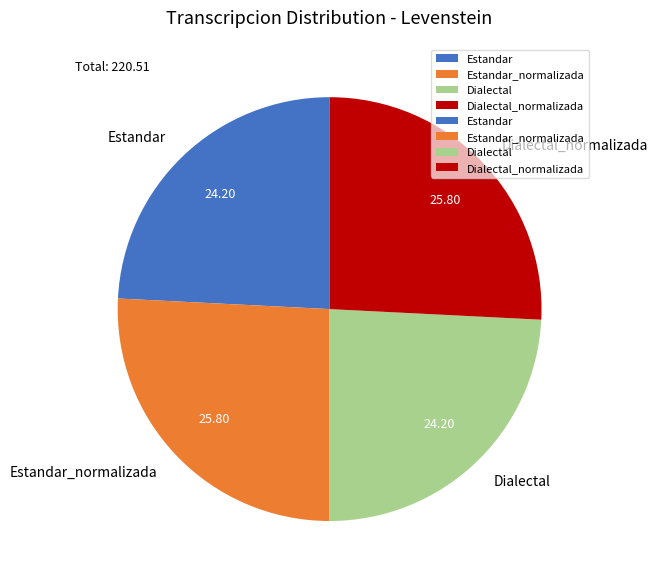

True or false: Estandar accounts for 24% of the total.

True